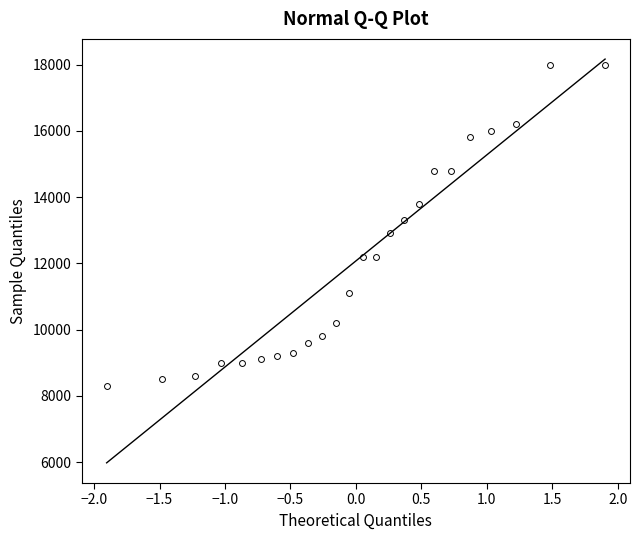

What is the range of Y values (max minus min)?

9700